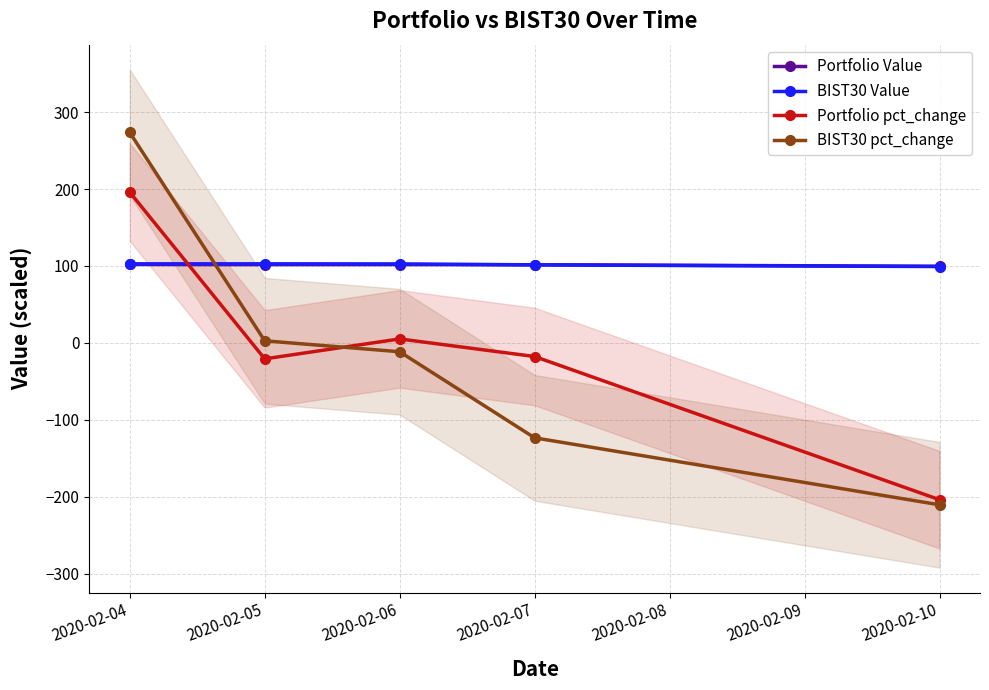

Between 2020-02-07 and 2020-02-06, which is larger?

2020-02-06